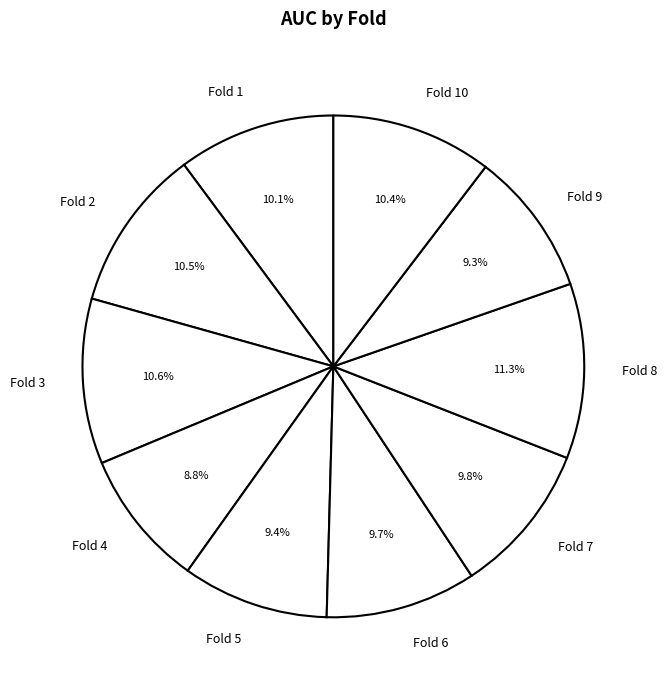

How many segments does this pie chart have?

10